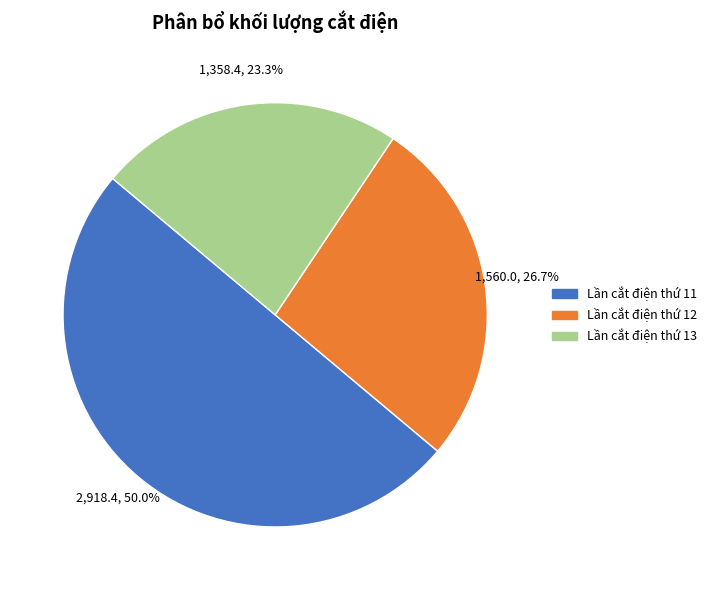

To the nearest percent, what percentage of the pie is Lần cắt điện thứ 11?

50%